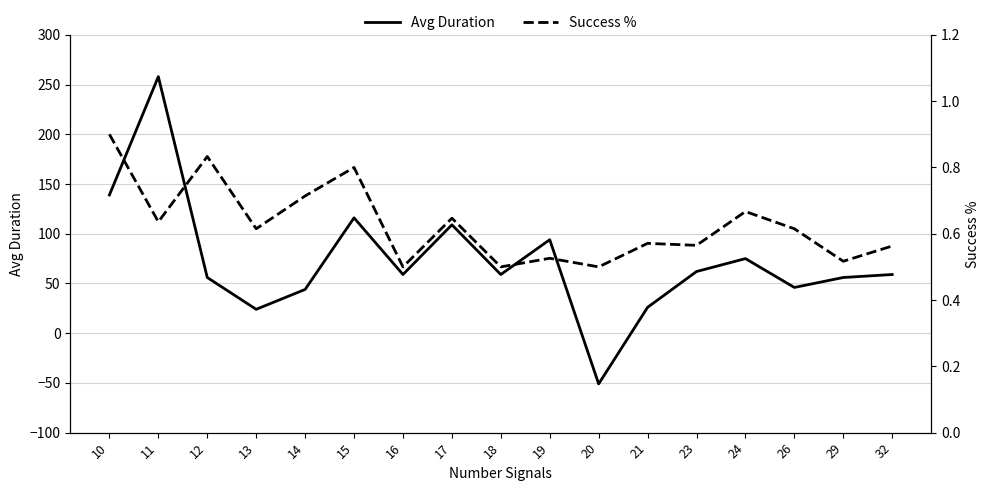

How many interior local valleys does the Success % series have?

7